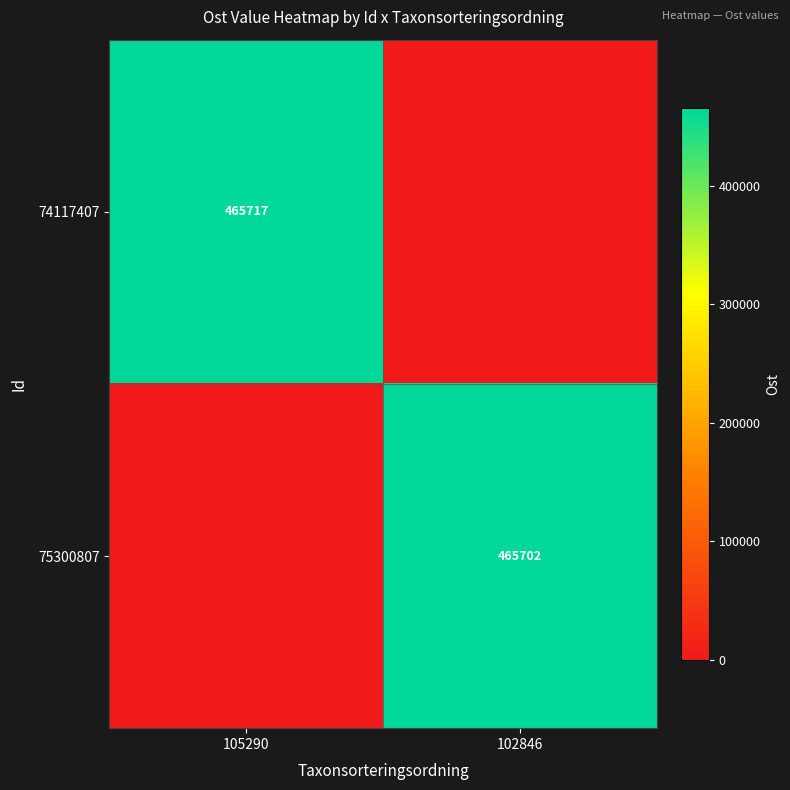

The 74117407 series shows 687163 at 105290. True or false?

False